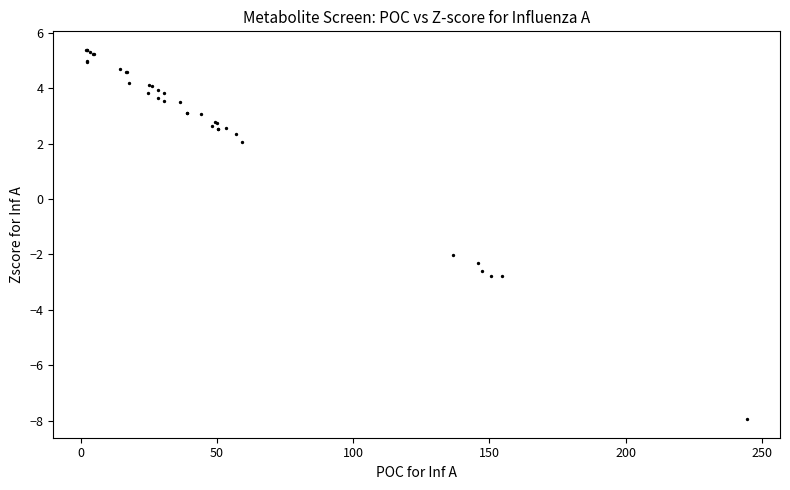

What Y value in the scatter plot is closest to -1?

-2.0